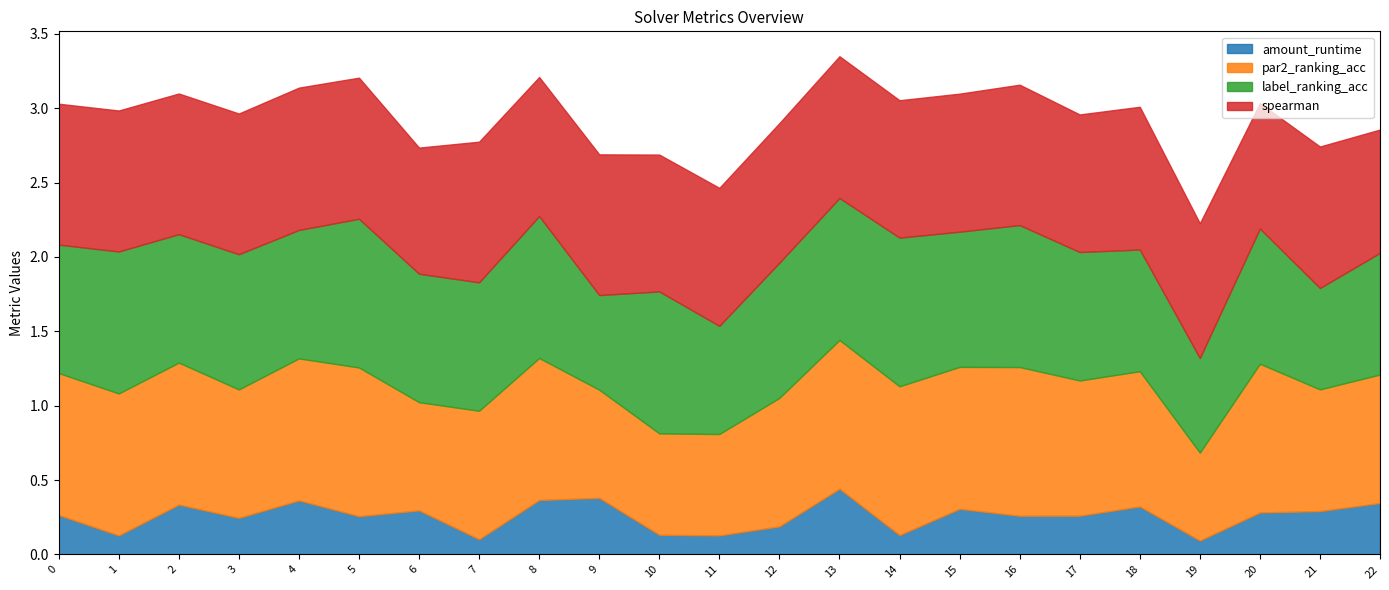

Which series has the widest spread of values?

par2_ranking_acc